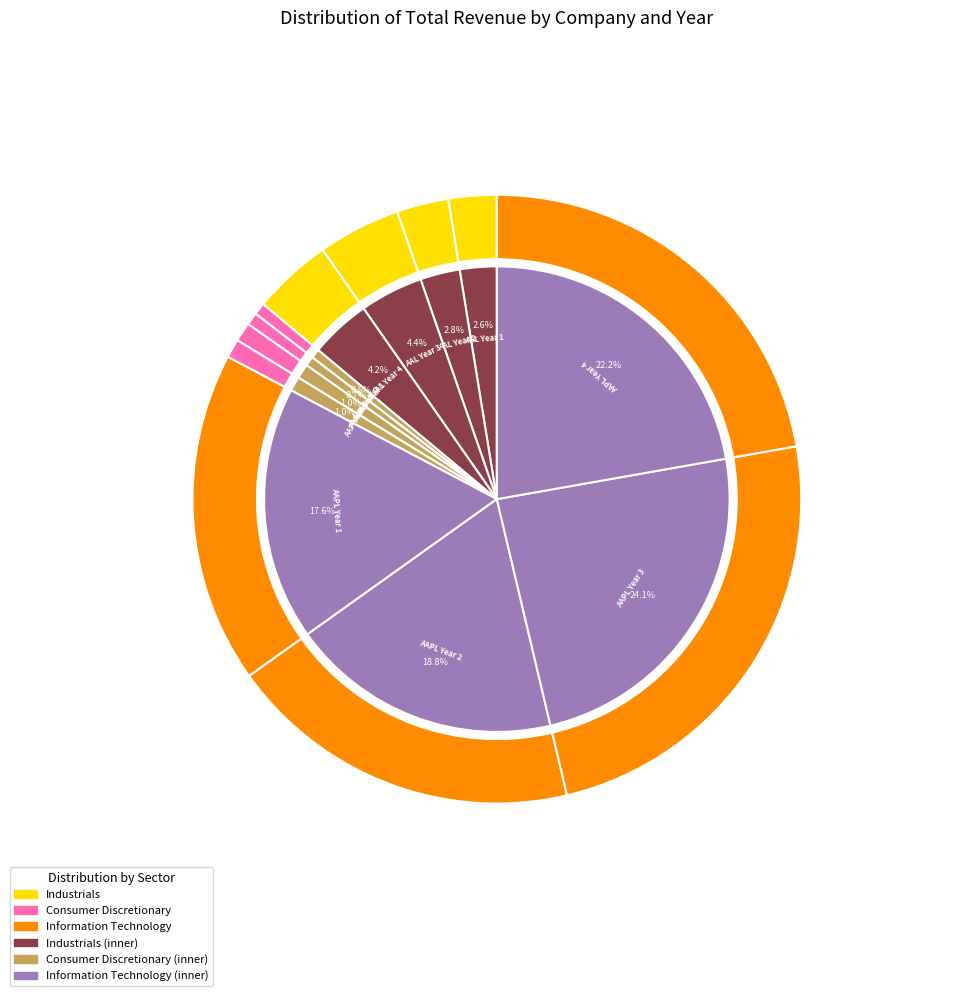

True or false: AAL Year 2 accounts for 3% of the total.

True